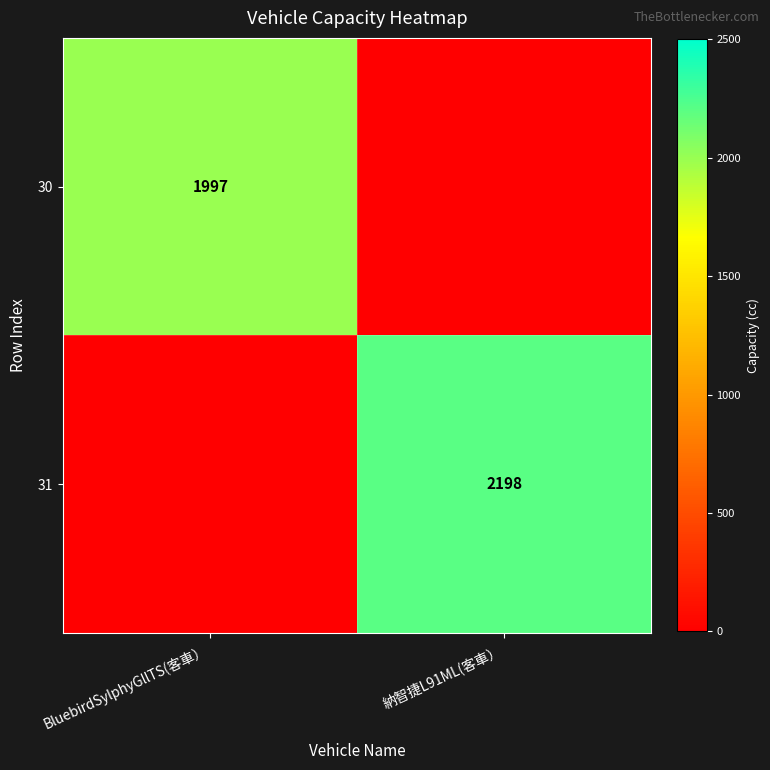

True or false: 31 has a value of 2198 at 納智捷L91ML(客車）.

True